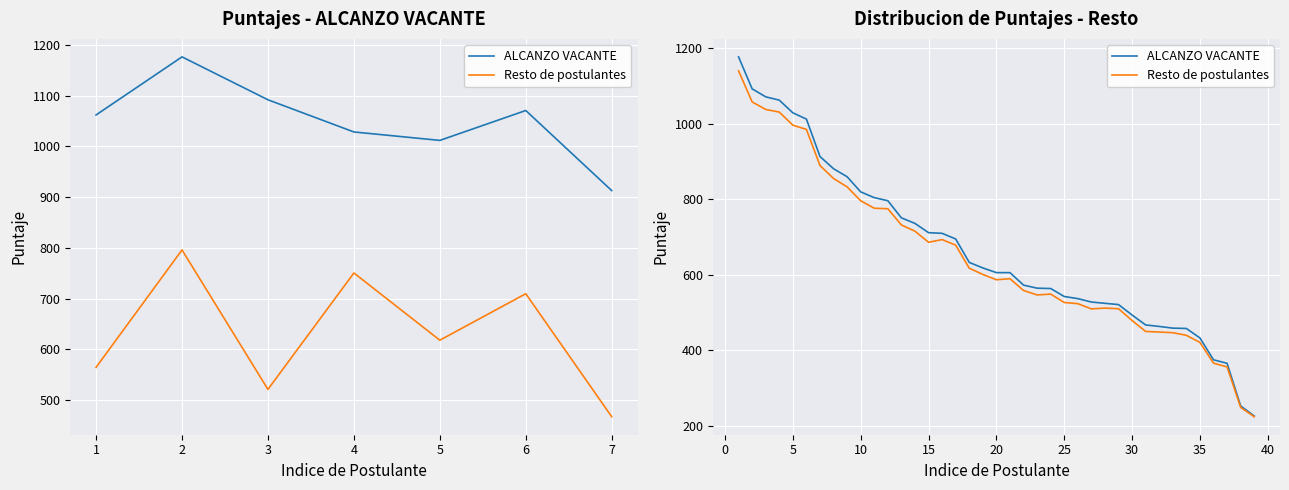

What is the difference between the maximum and second lowest values in the Resto de postulantes series?

889.7